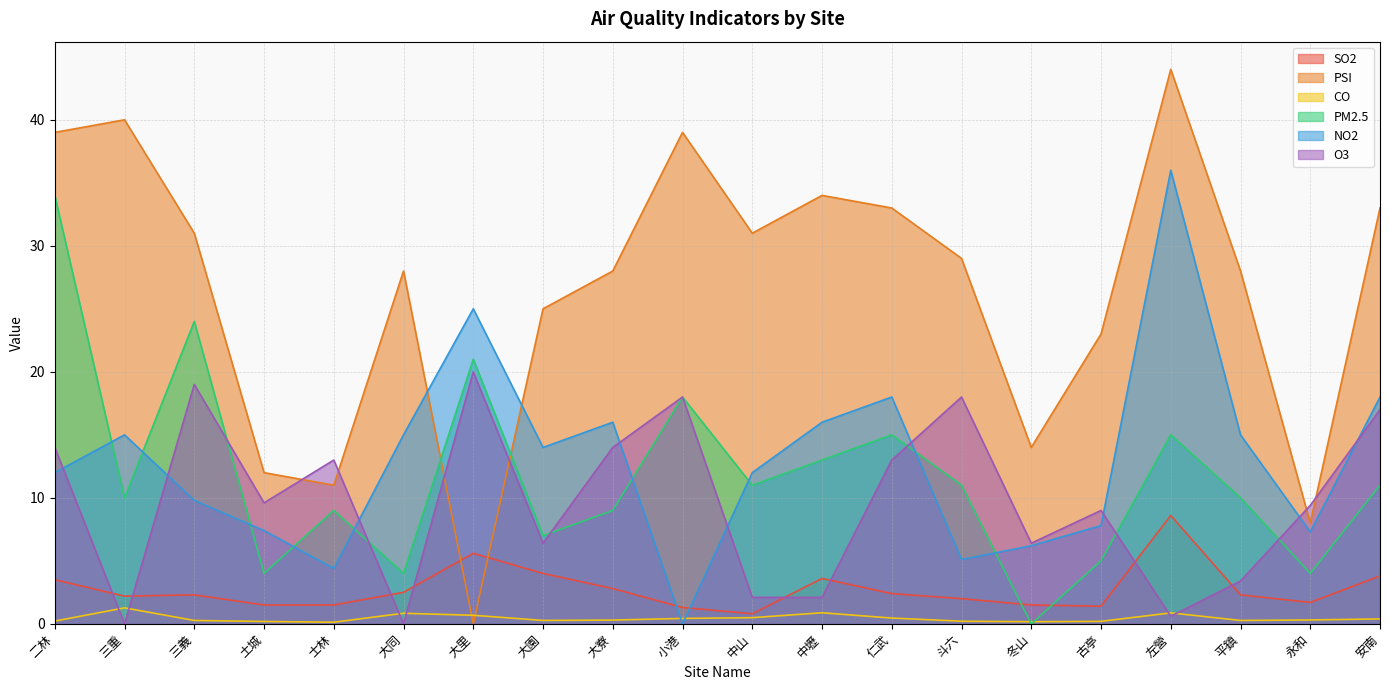

Rank the series by their maximum value, from lowest to highest.

CO, SO2, O3, PM2.5, NO2, PSI